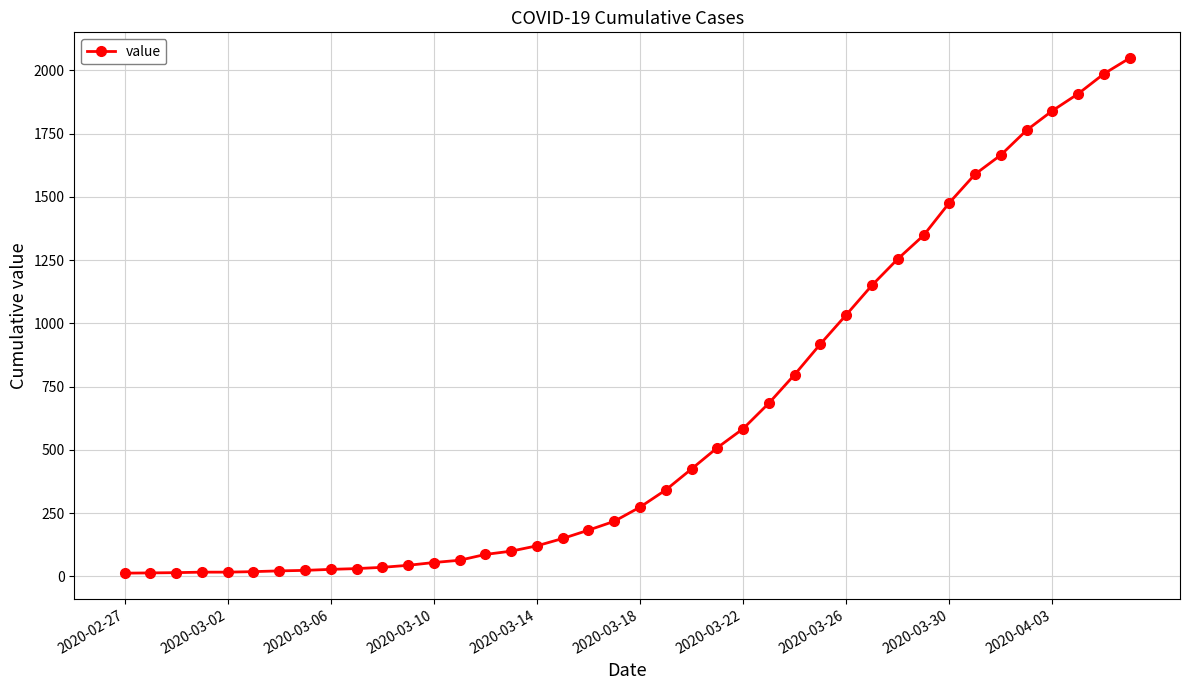

What is the minimum value shown in the chart?

13